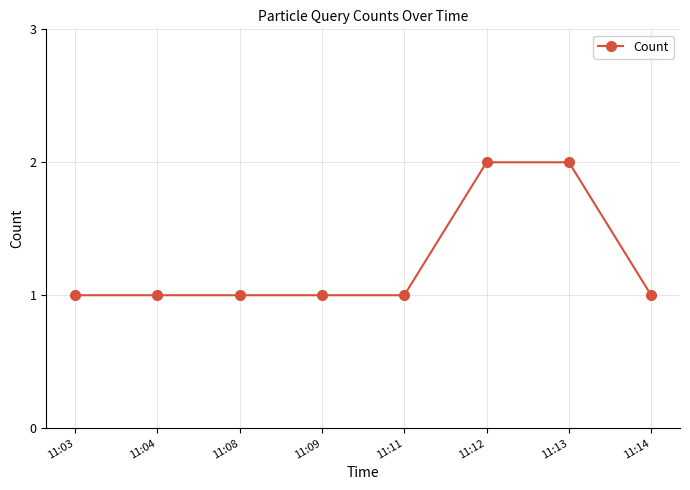

The chart shows a value of 0 at 11:09. True or false?

False